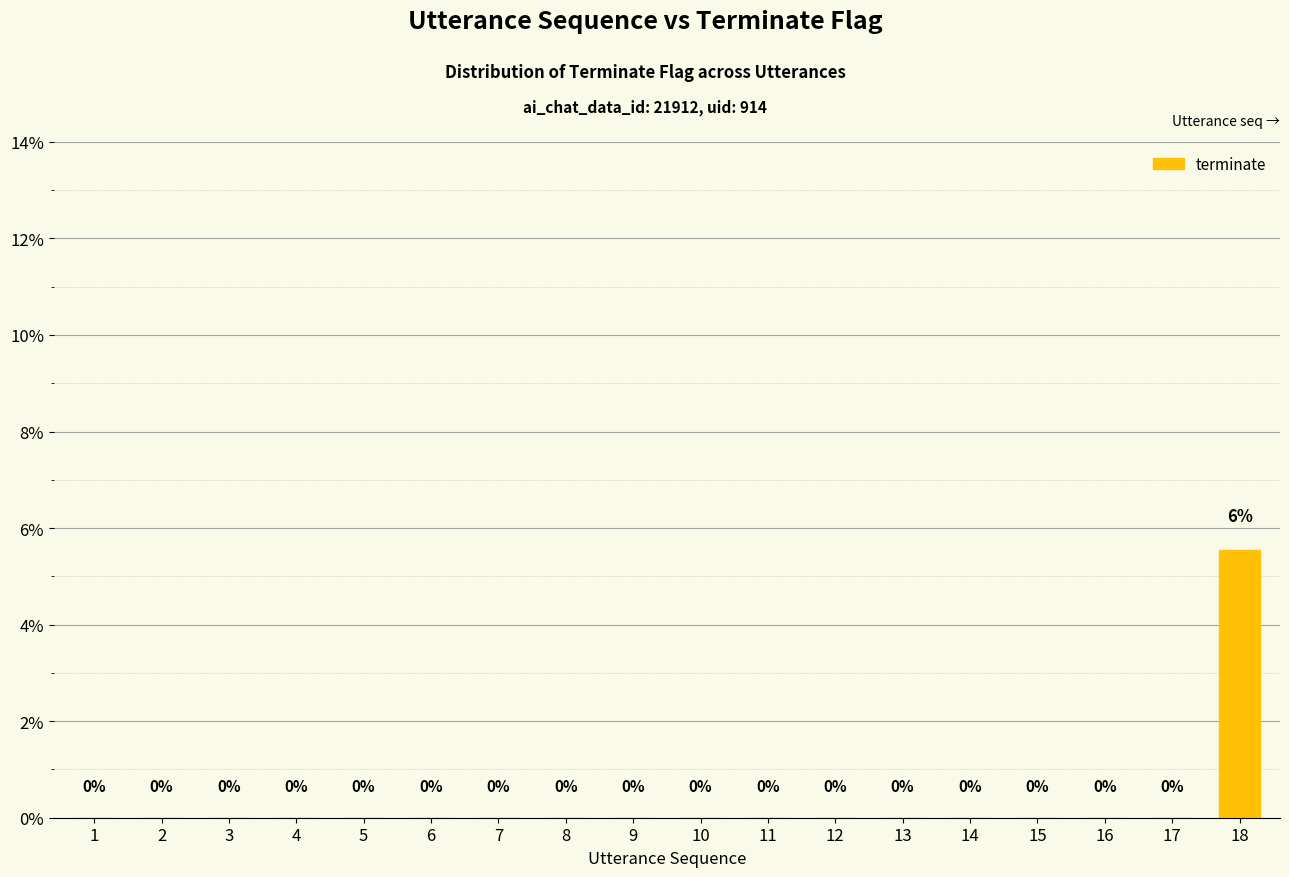

The chart shows a value of 0.0 at 17. True or false?

True